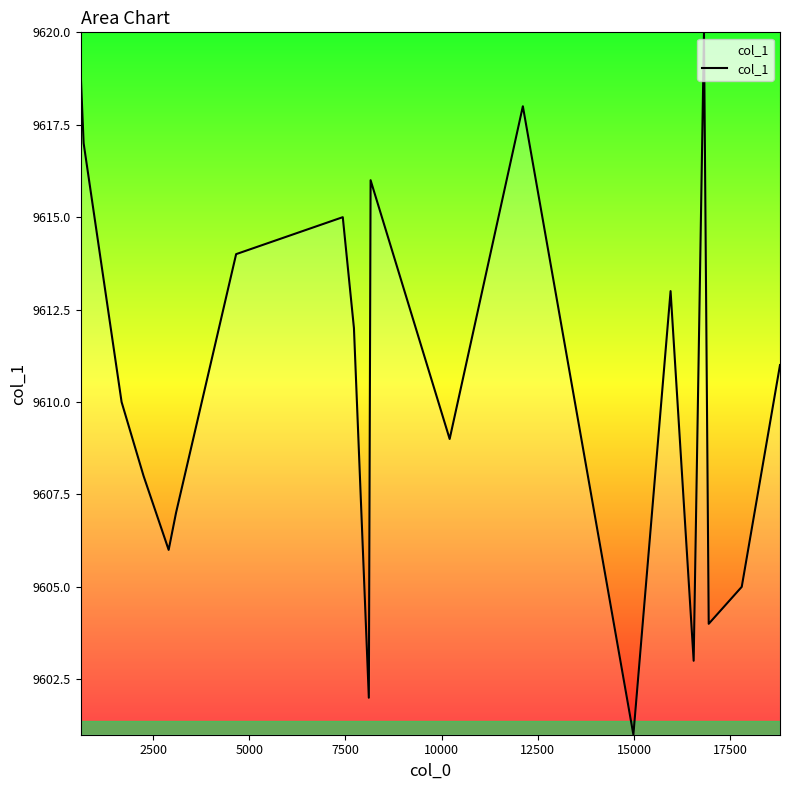

What is the minimum value shown in the chart?

9601